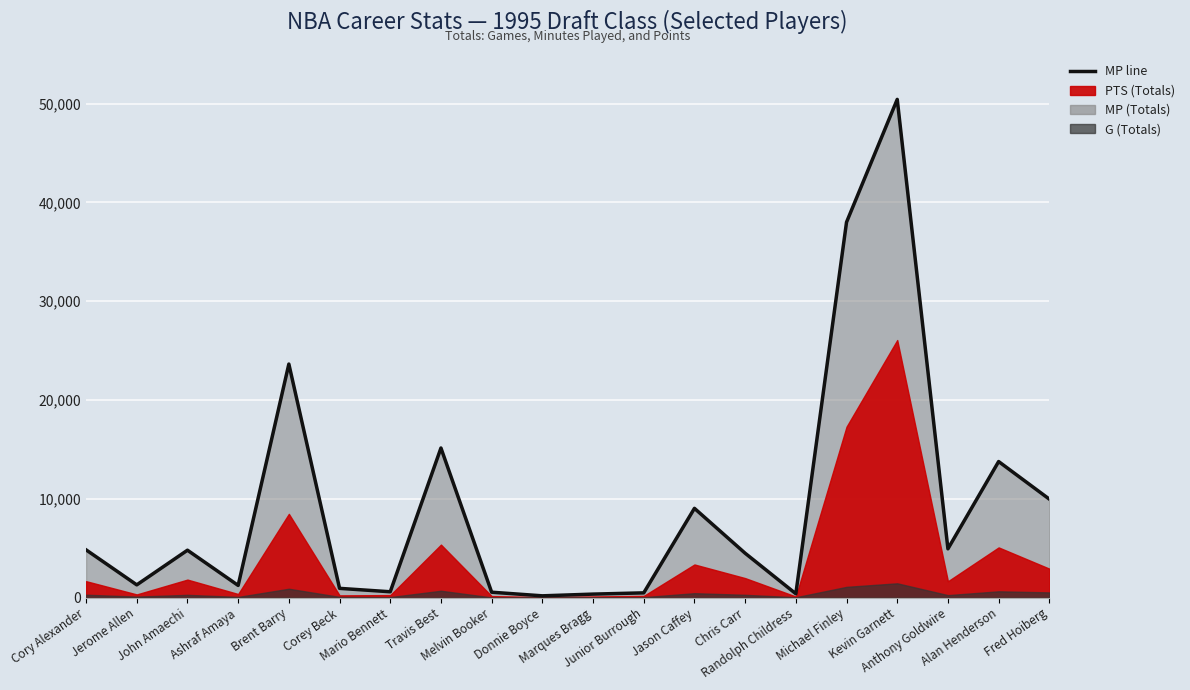

At which label is the value closest to 25306?

Brent Barry